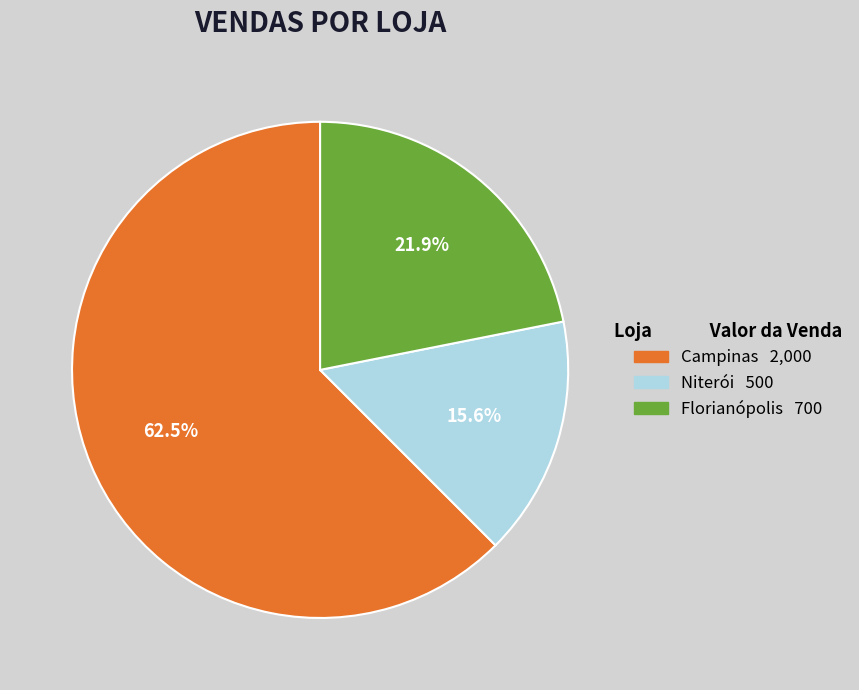

To the nearest percent, what is the difference between the Florianópolis and Campinas slice percentages?

41%